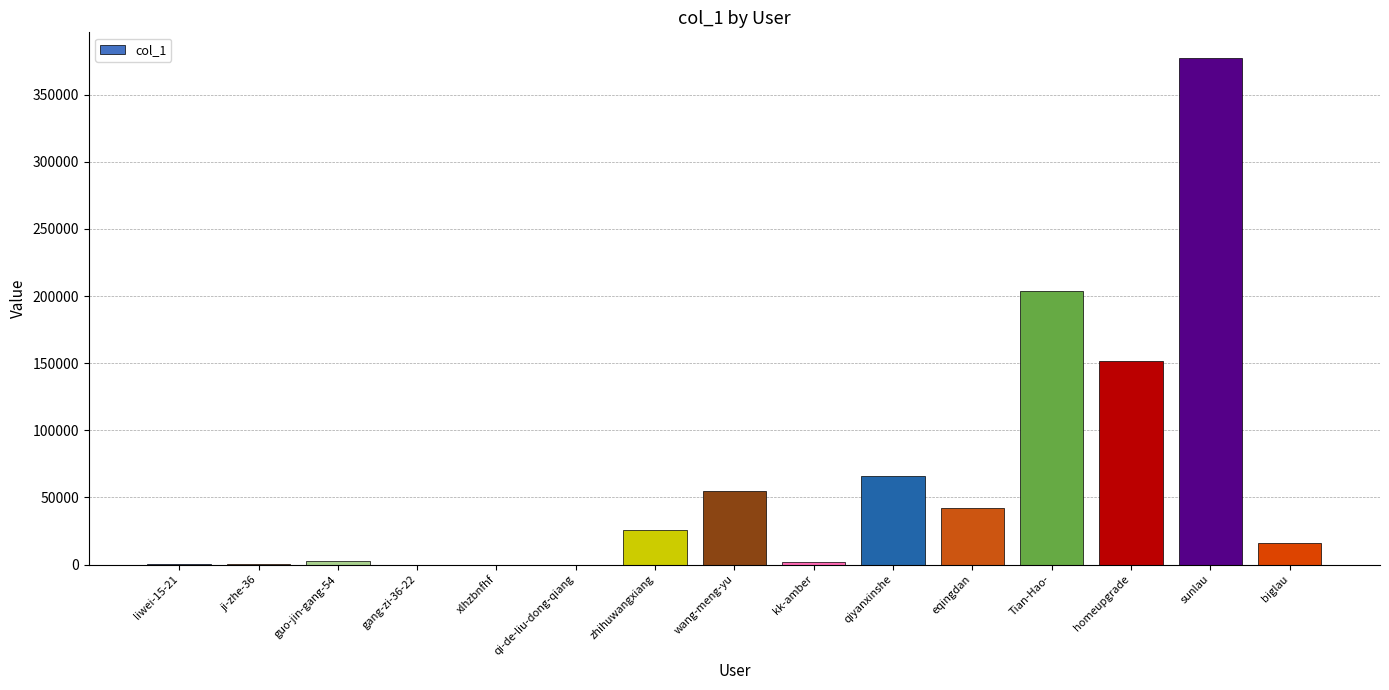

At which label is the value closest to 188786?

Tian-Hao-